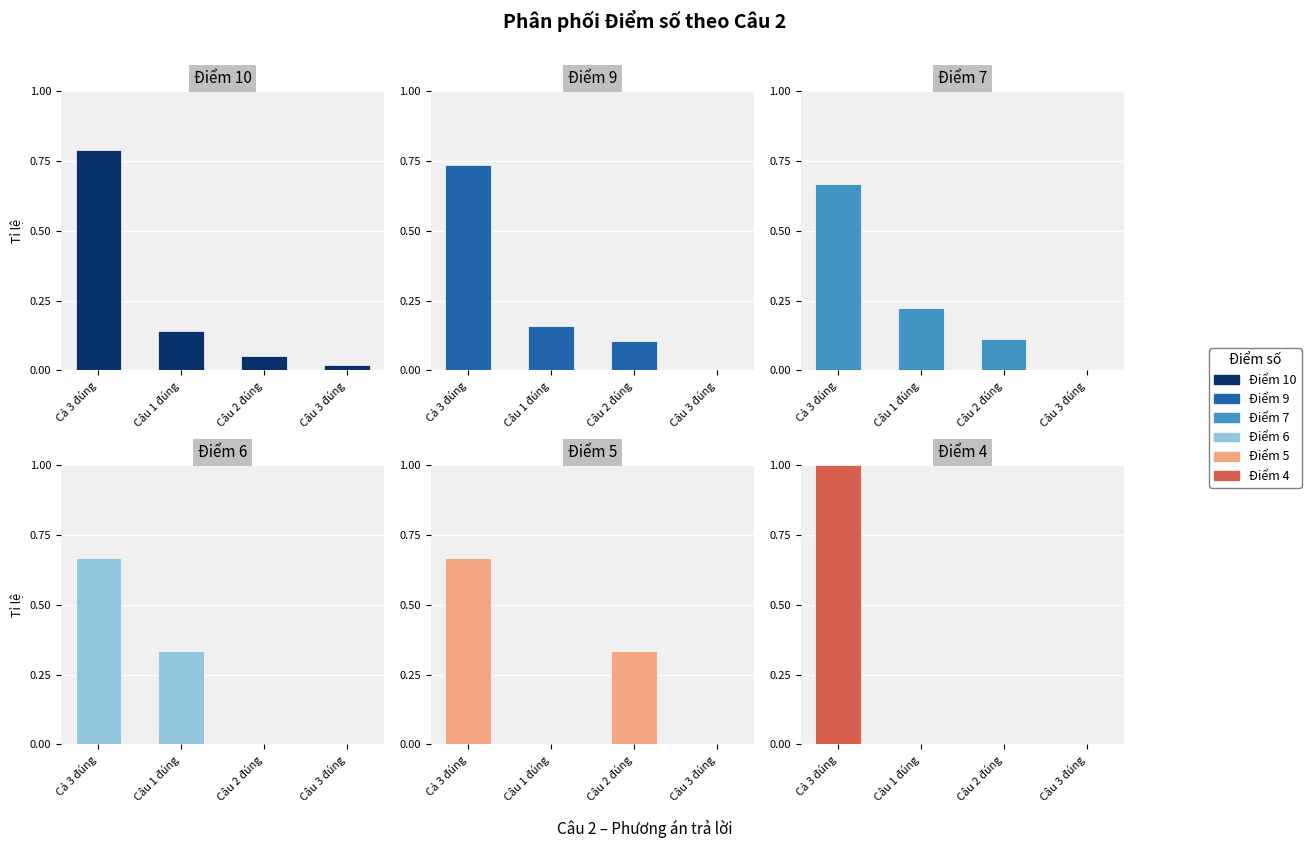

Rank the series by their maximum value, from highest to lowest.

Điểm 4, Điểm 10, Điểm 9, Điểm 7, Điểm 6, Điểm 5